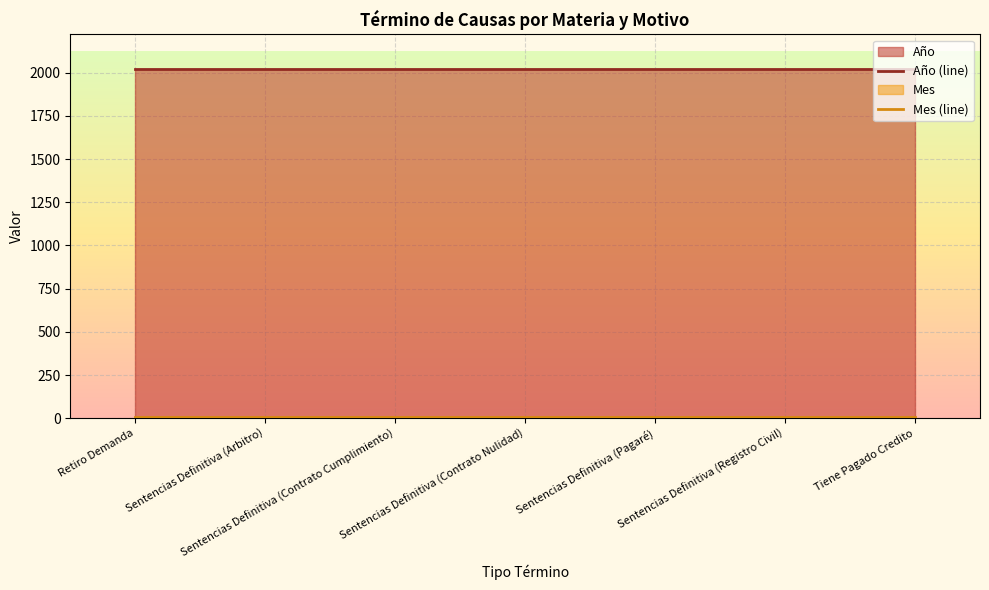

What is the minimum value shown in the chart?

9